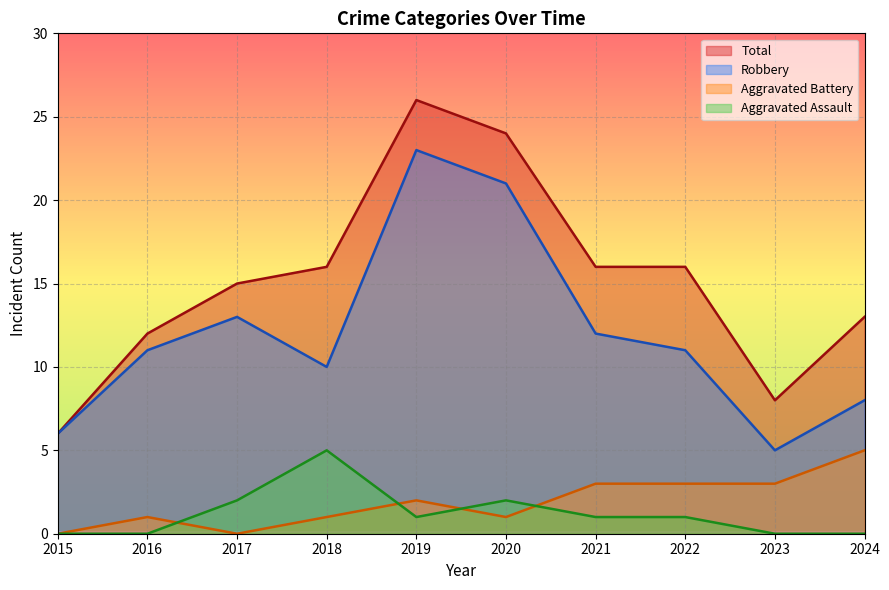

Where does the Robbery series first go above 11?

2017